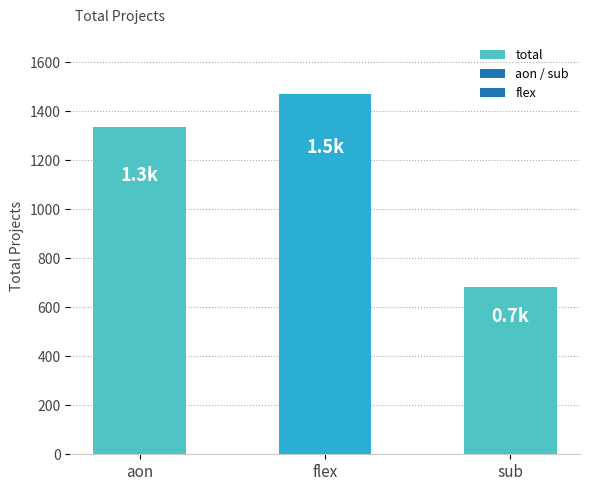

Reading left to right, extract all data points from this chart.

1335	1468	684